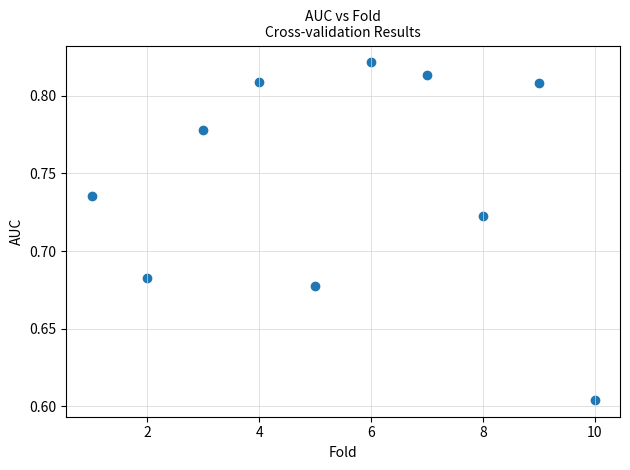

What is the average X value?

5.5